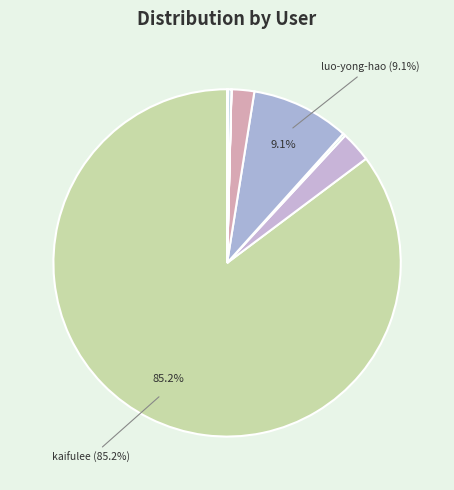

How many slices are in this pie chart?

12